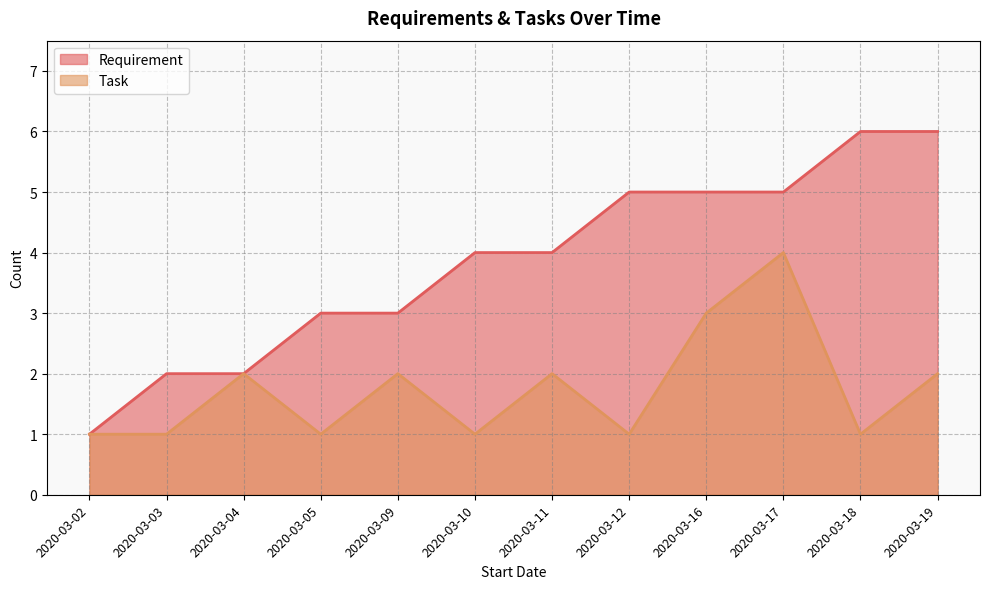

The value of Task at 2020-03-12 is 1. True or false?

True